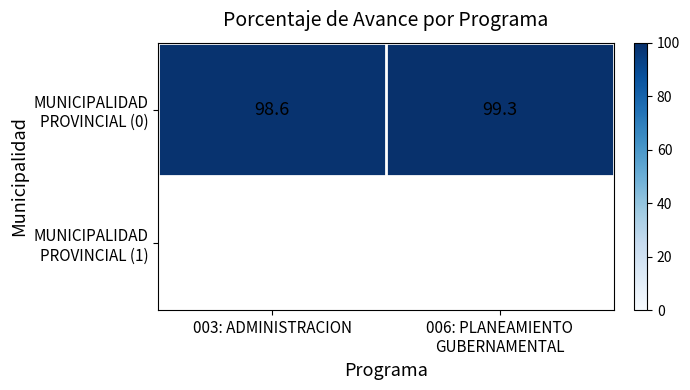

True or false: the data shows 60.5 at 003: ADMINISTRACION.

False